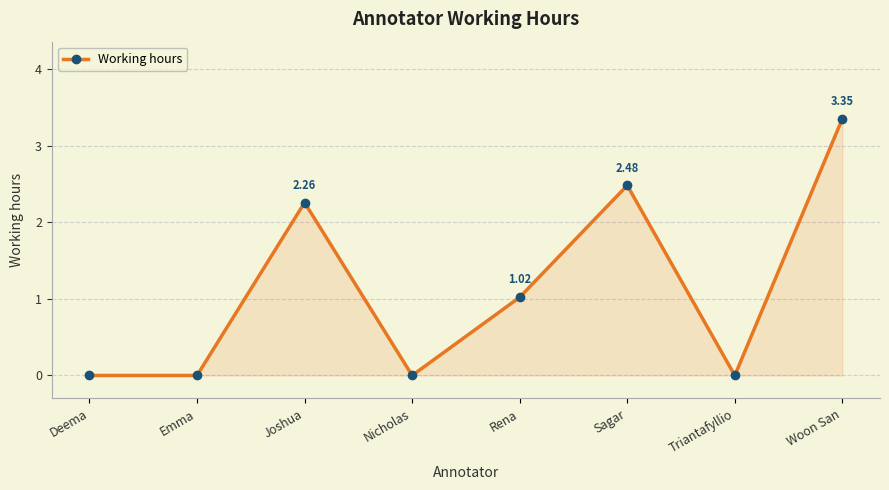

What position from the right is Nicholas?

5